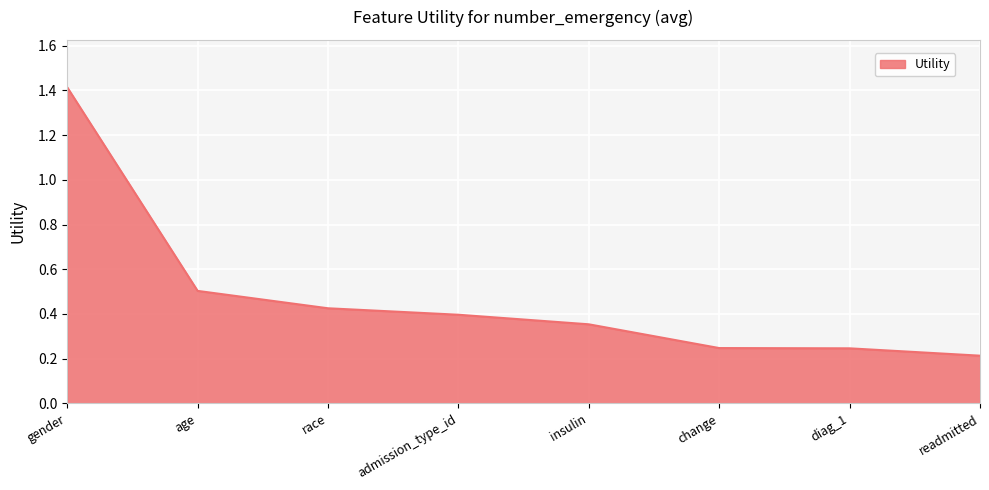

Where is the data nearest to the value 0?

readmitted